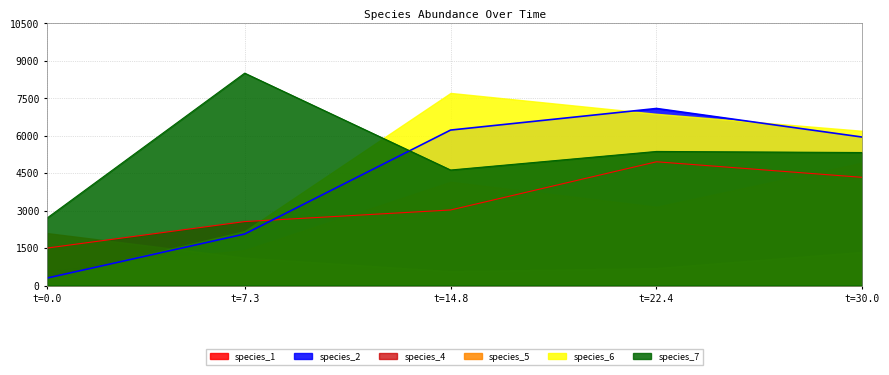

True or false: species_7 has a value of 5366.1 at t=22.4.

True